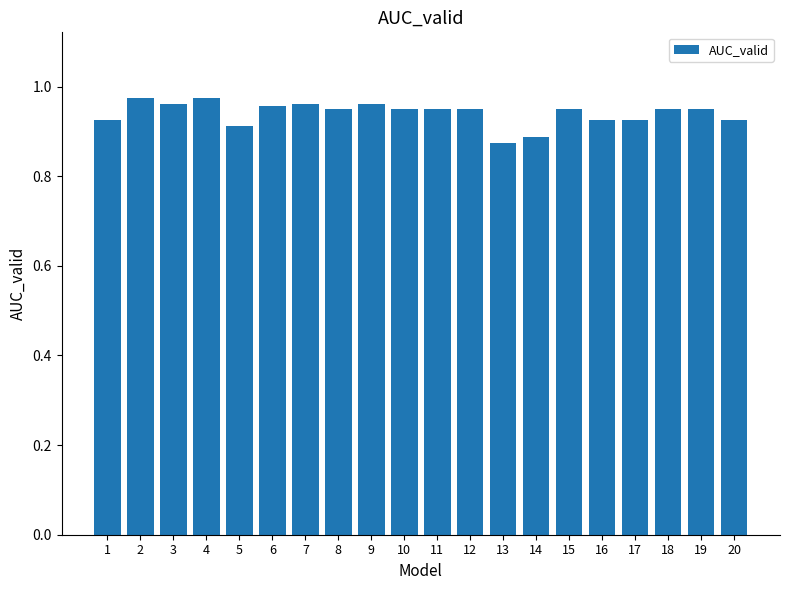

Count the number of categories in the chart.

20